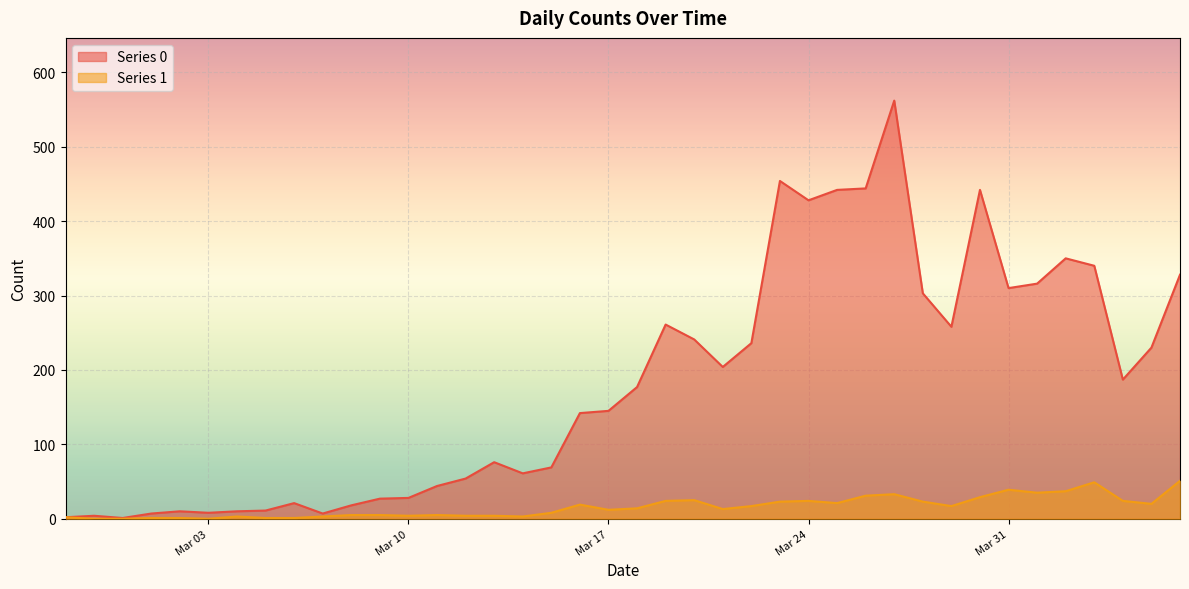

Which series has the widest spread of values?

Series 0